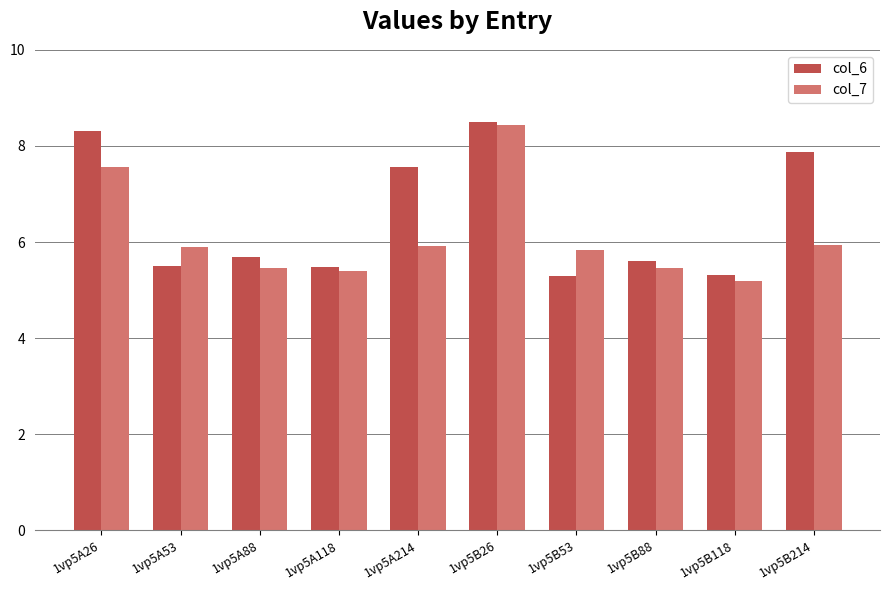

Which label corresponds to the largest value in the chart?

1vp5B26